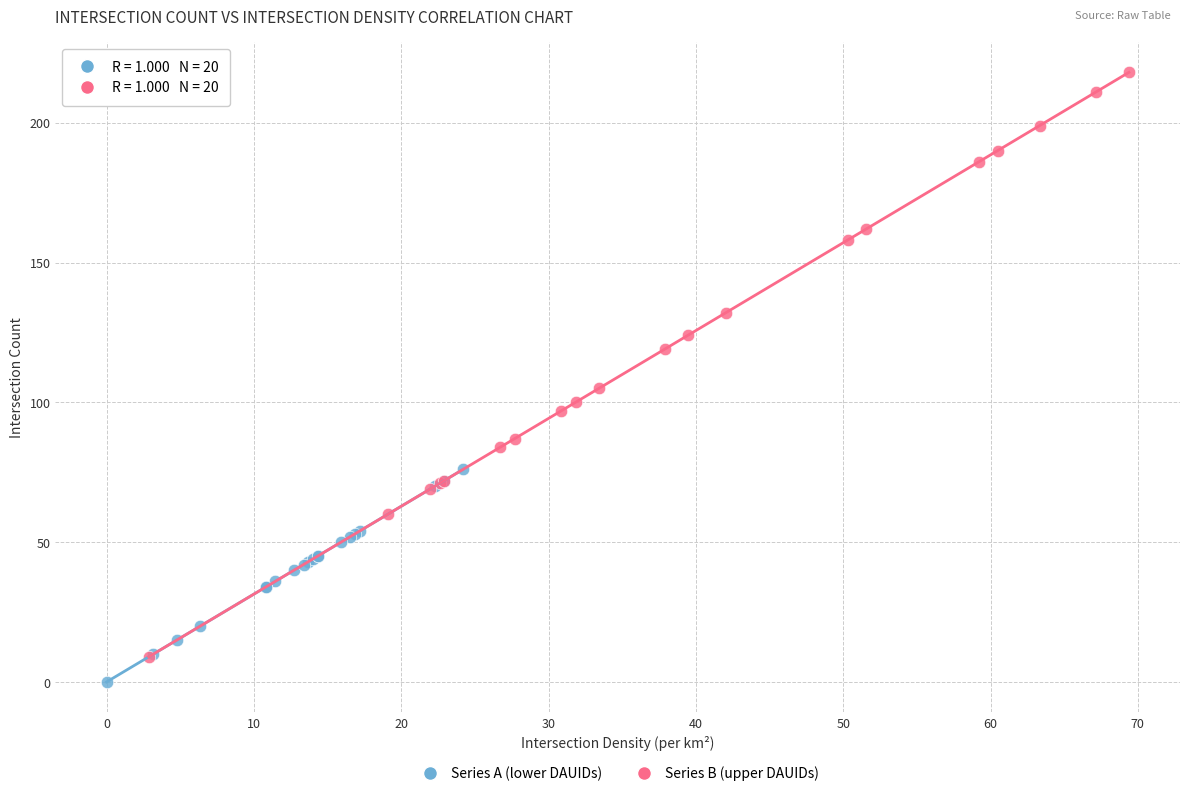

Which series reaches the minimum Y coordinate?

Series A (lower DAUIDs)